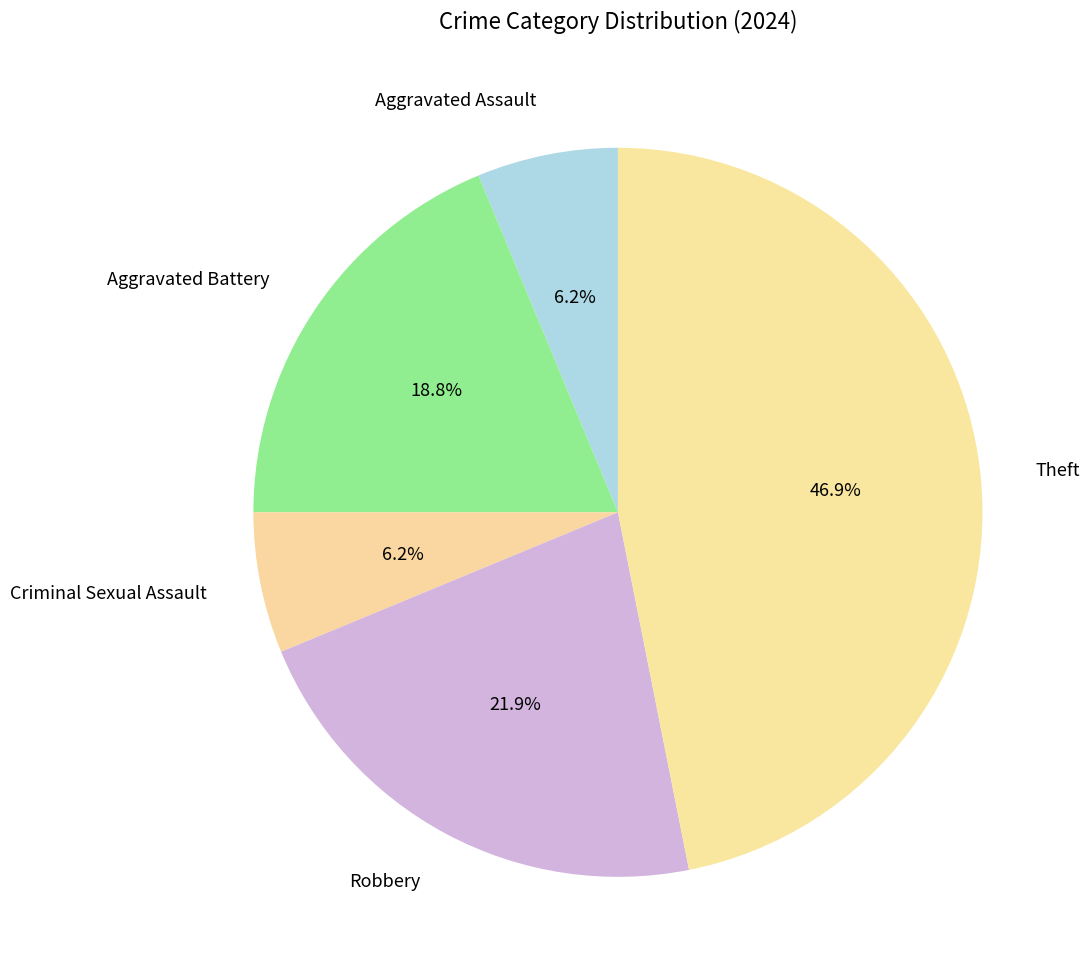

How many slices are in this pie chart?

5